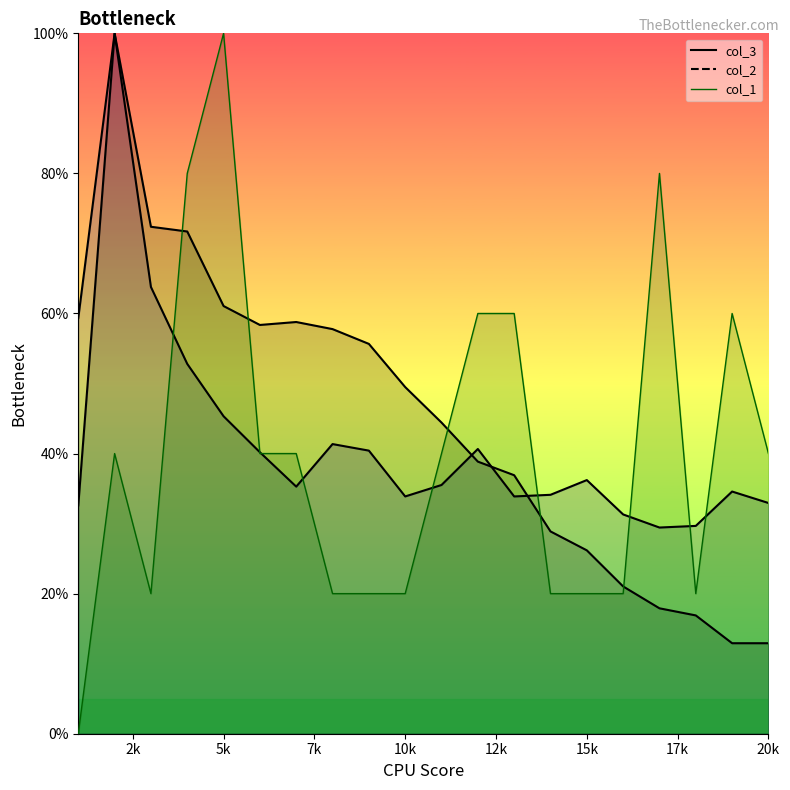

At which label is col_3 closest to 56?

9